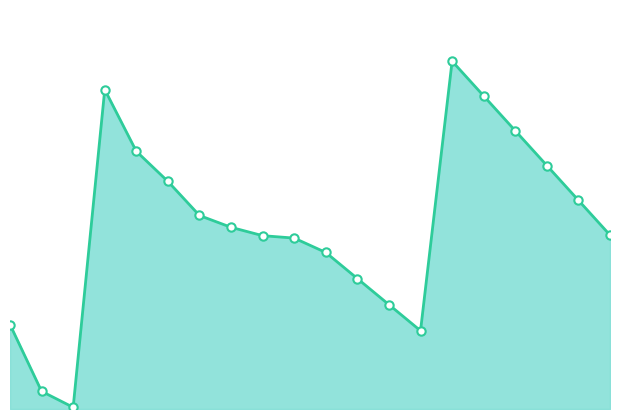

What is the label of the 7th point from the left?

2014-09-07